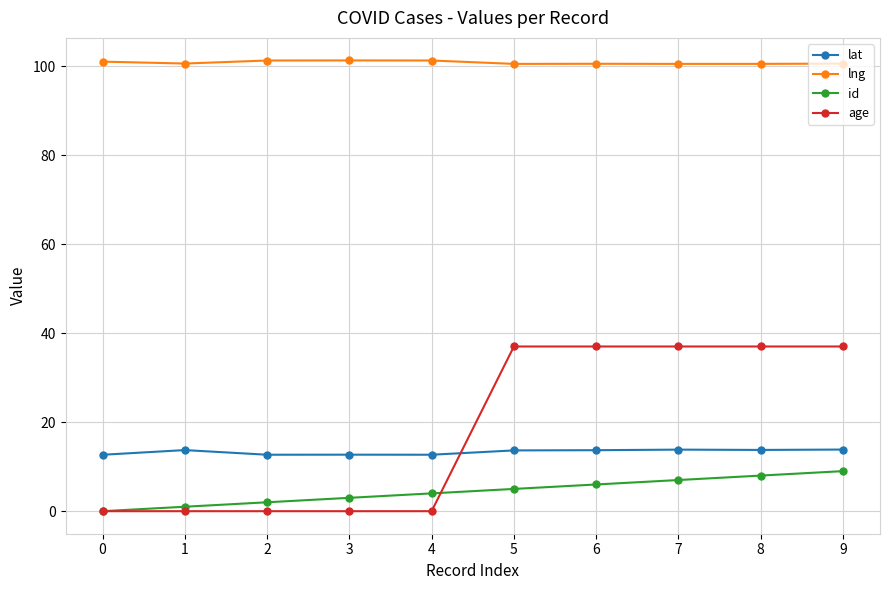

How many lines are shown in the chart?

4